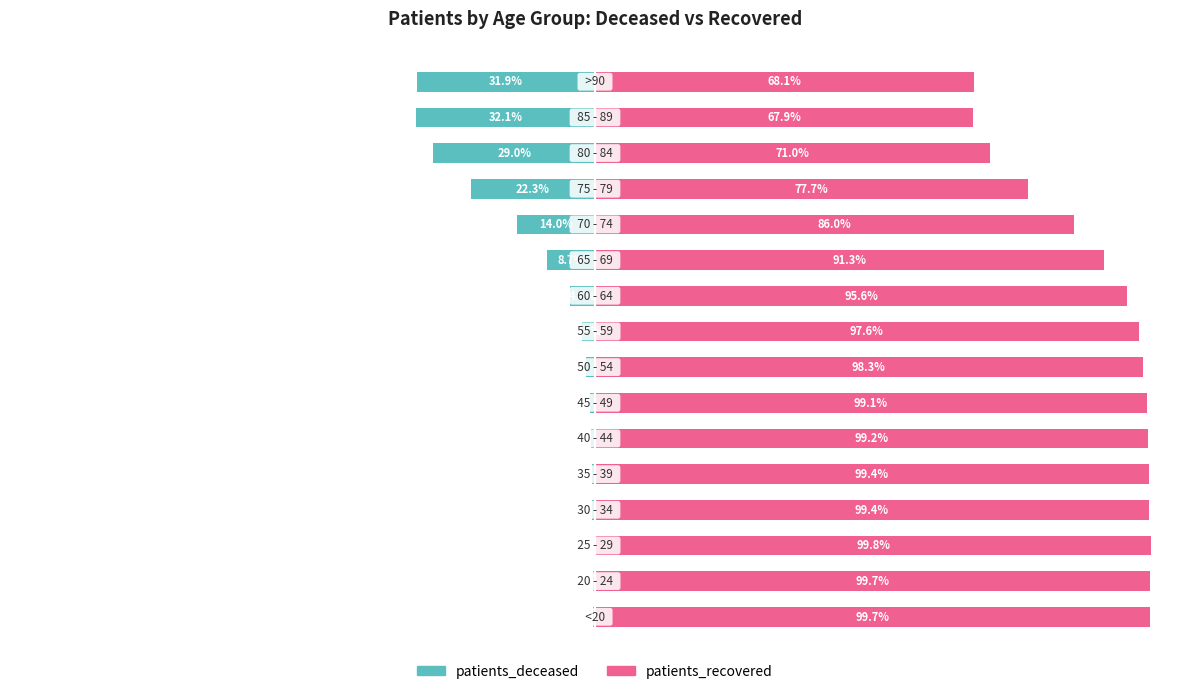

Are the bars horizontal?

Yes